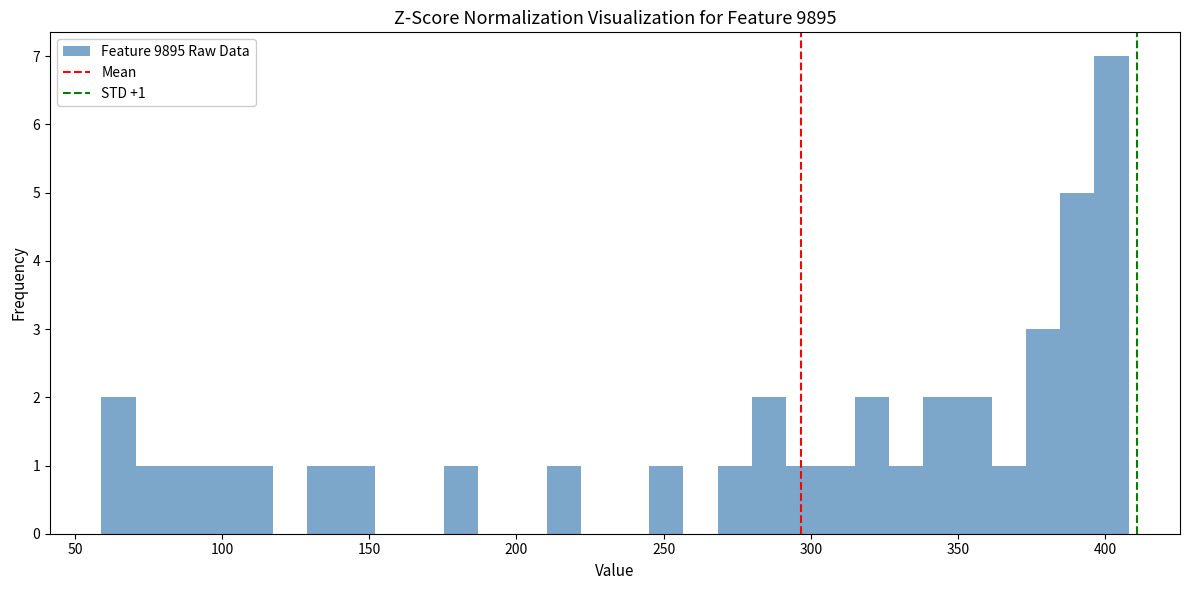

Around what value on the x-axis is the tallest bar? Give the approximate position of its centre, as read against the axis.

400